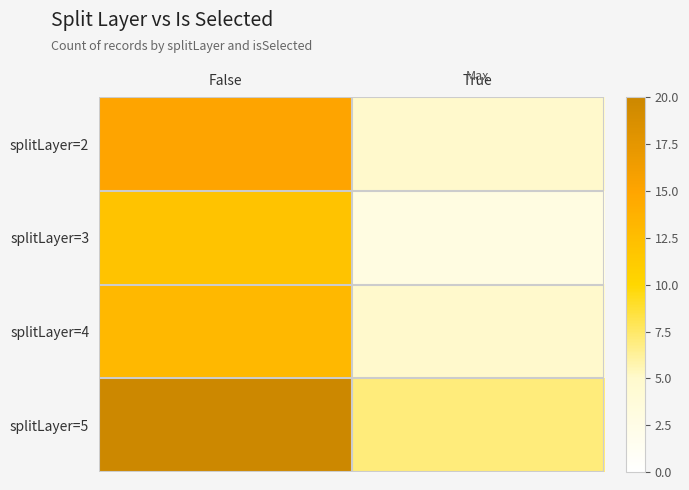

Reading left to right, extract all data points from this chart.

splitLayer=2: False=15	True=5
splitLayer=3: False=12	True=3
splitLayer=4: False=13	True=5
splitLayer=5: False=20	True=7